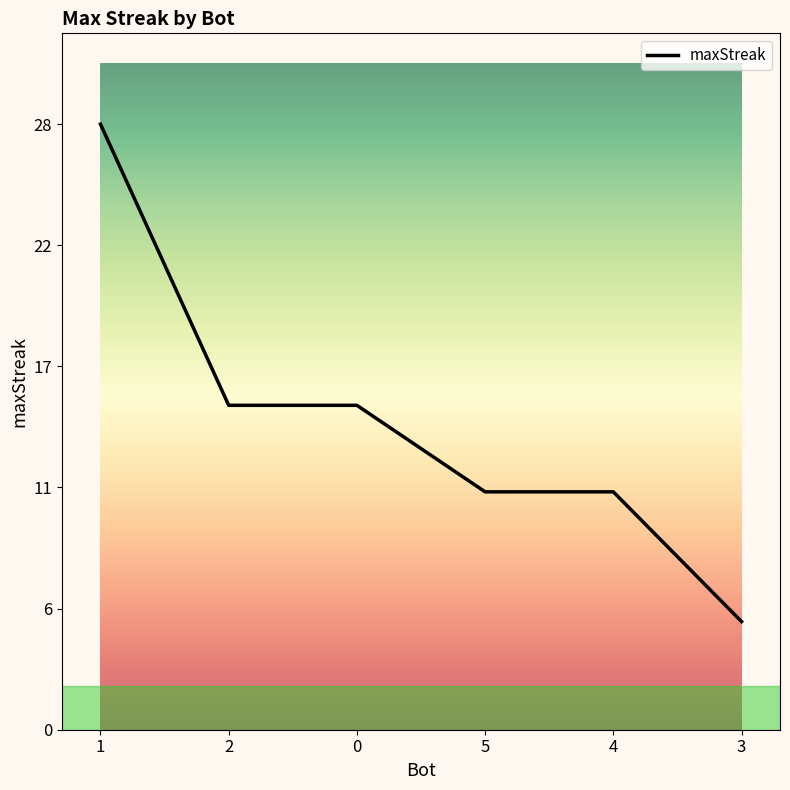

Does the chart have visible grid lines?

No